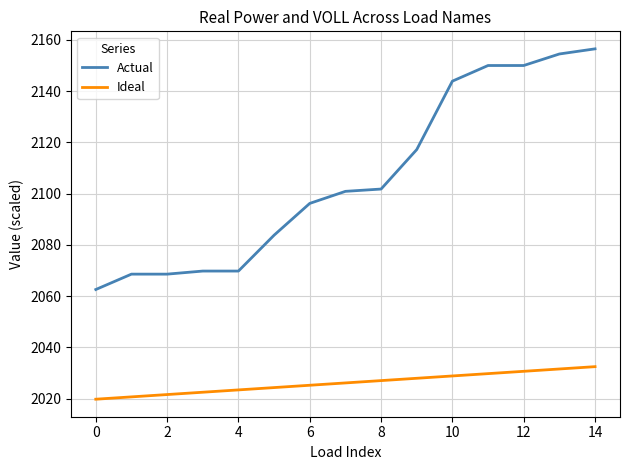

Which series has the widest spread of values?

Actual